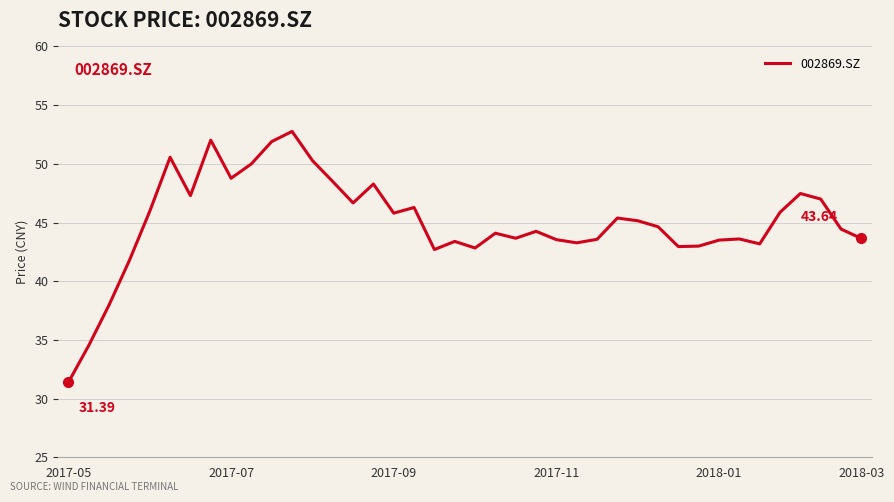

How many series are shown in this chart?

1